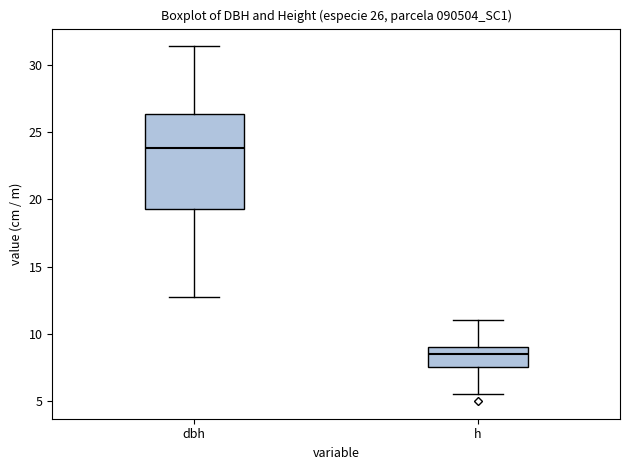

Which box has the lowest median line?

h